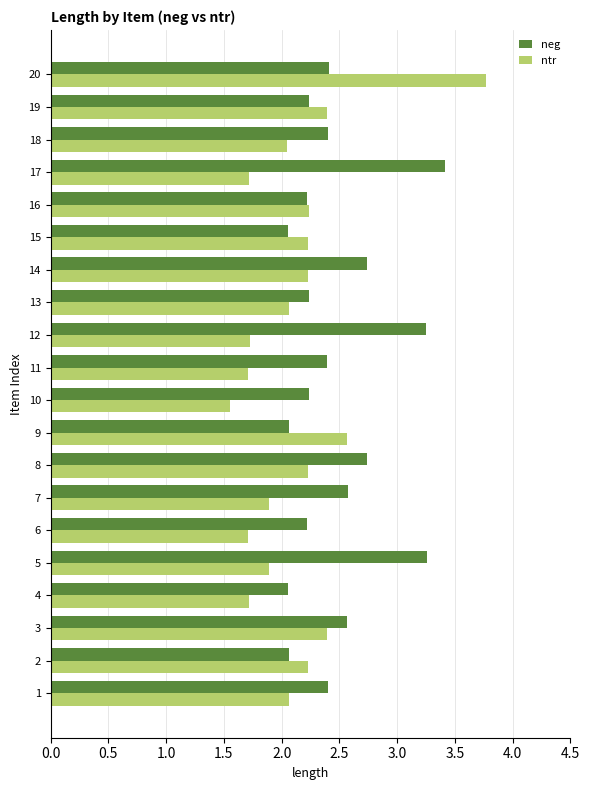

The ntr series shows 1.7 at 4. True or false?

True